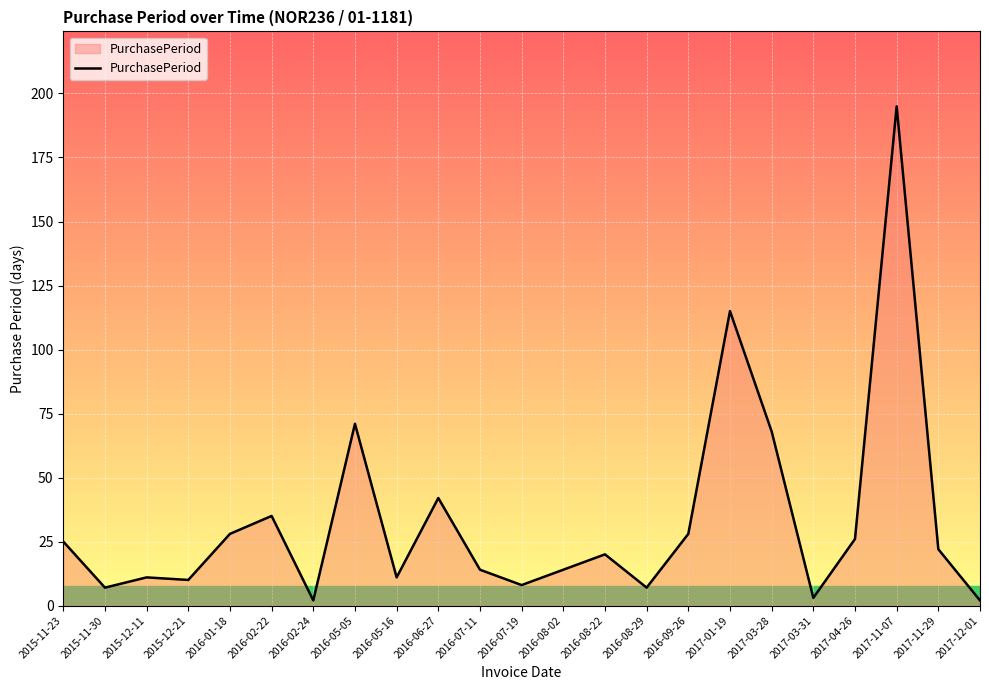

What is the sum of all values?

764